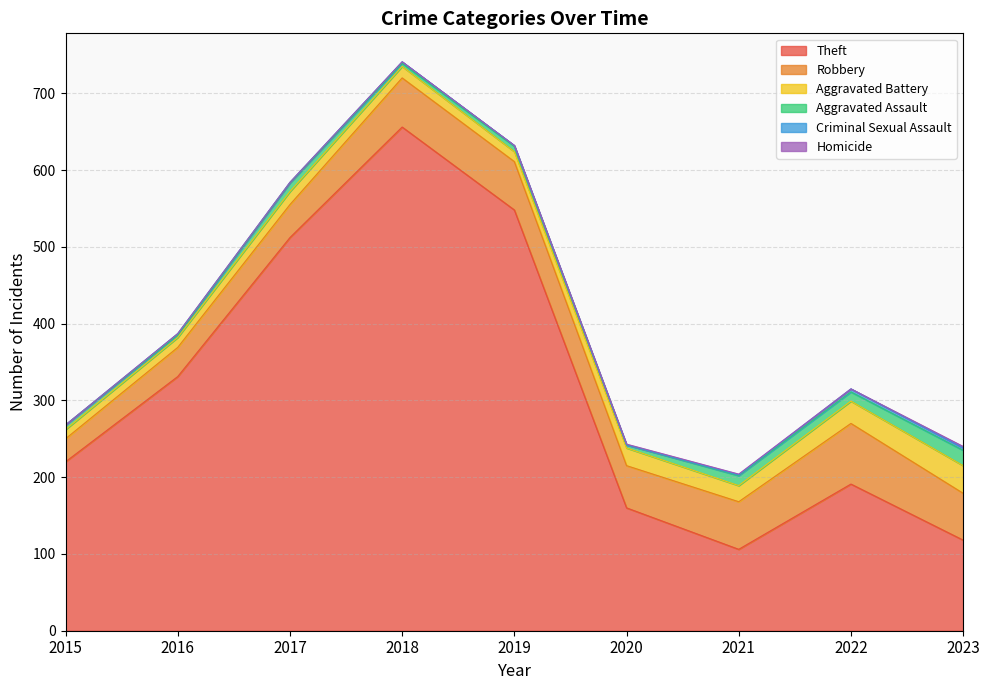

At which category does Criminal Sexual Assault reach its first local peak?

2016